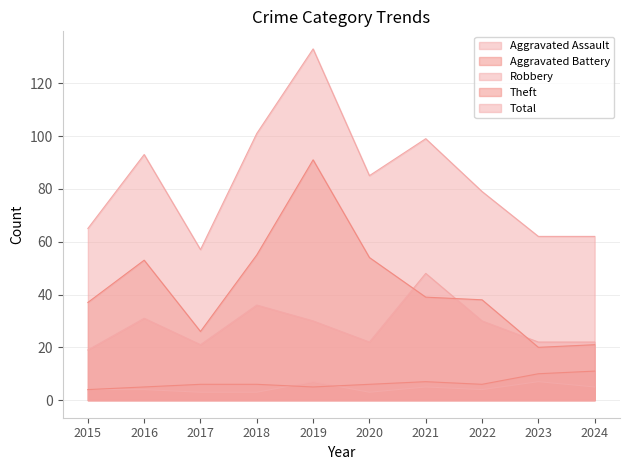

Which series changed the most between 2015 and 2024?

Theft